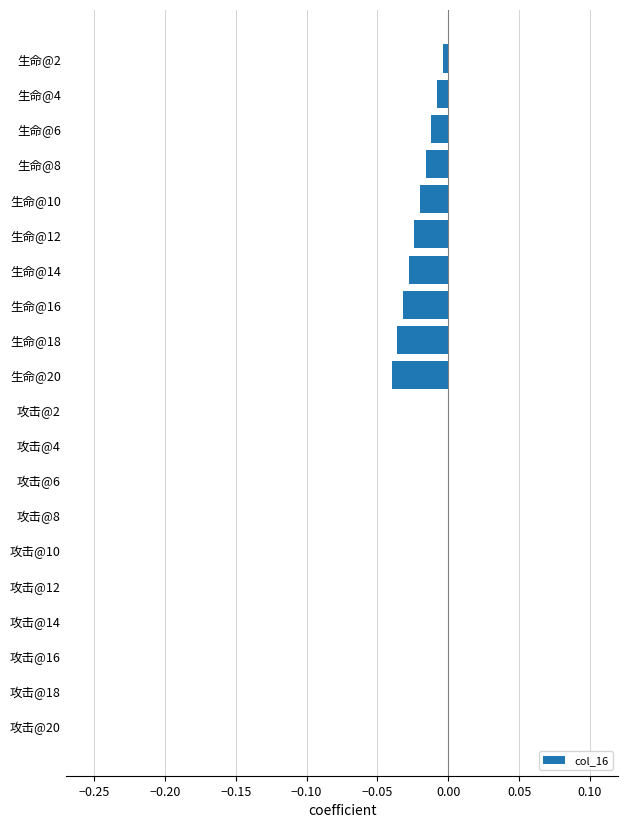

Is it true that the value at 生命@16 is -0.0?

True